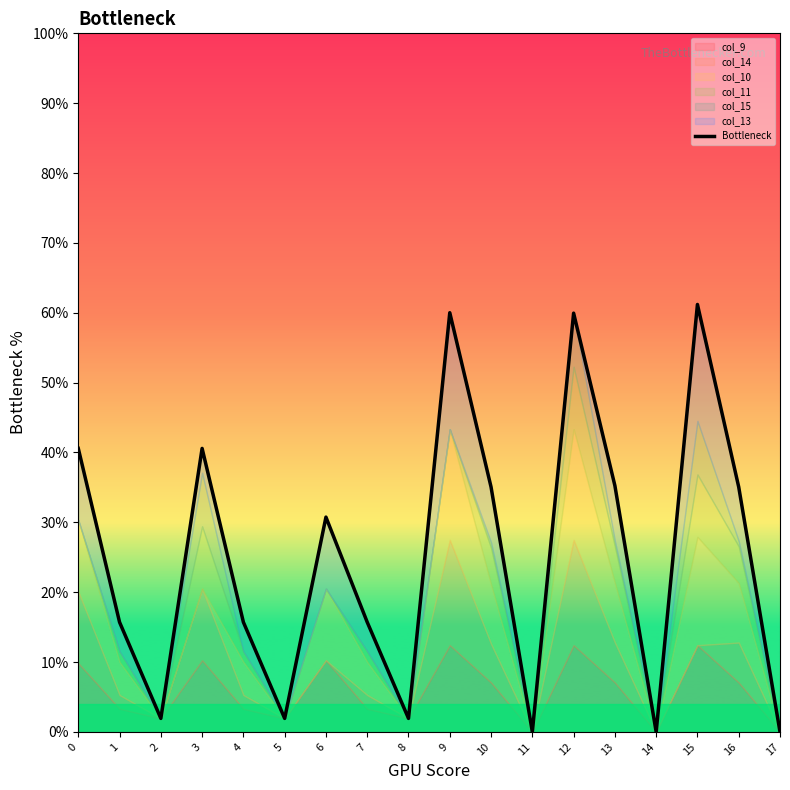

Reading right to left, transcribe all the data shown in this chart.

17=0.0	16=35.1	15=61.2	14=0.0	13=35.3	12=59.9	11=0.0	10=35.1	9=60.0	8=1.9	7=15.7	6=30.7	5=1.9	4=15.7	3=40.6	2=1.9	1=15.7	0=40.6